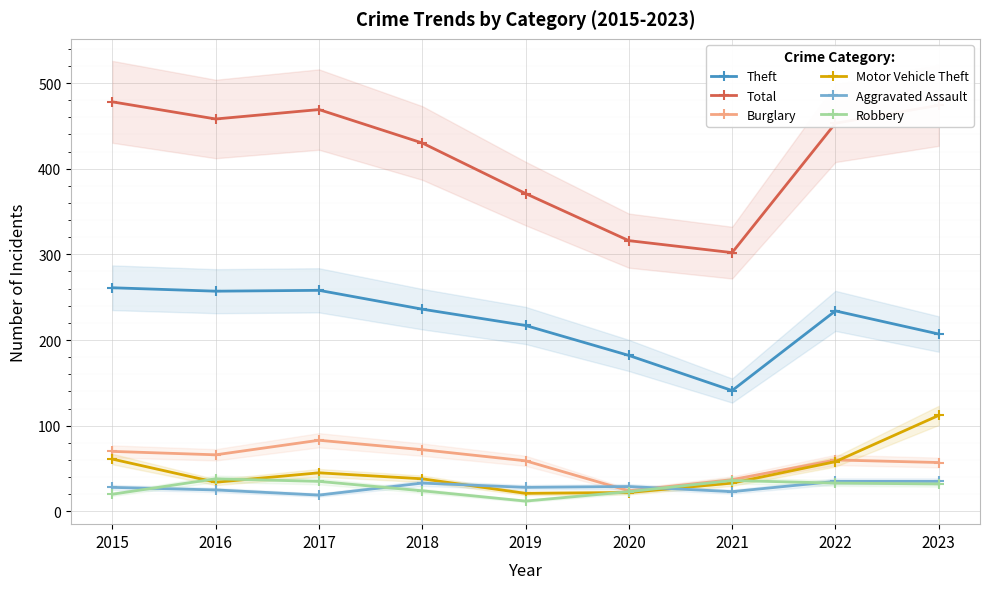

Where is the first local minimum for Total?

2016